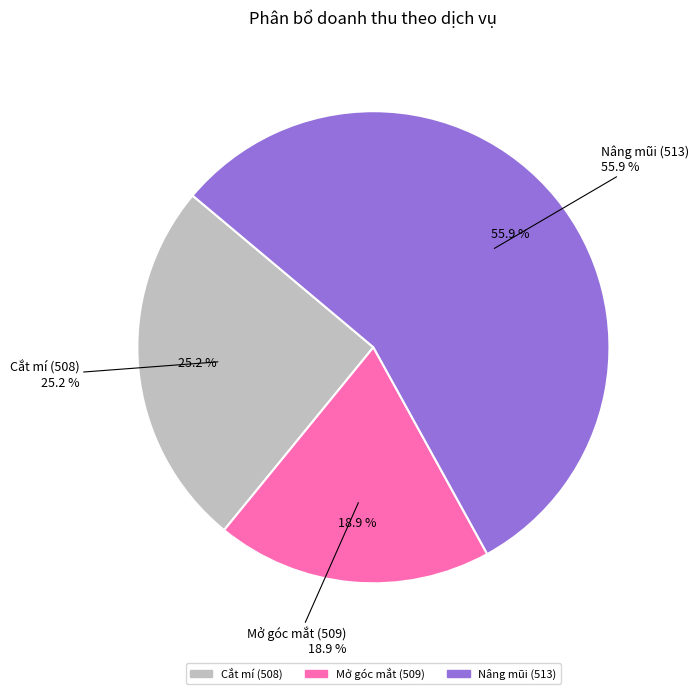

Approximately how many times larger is the value at Nâng mũi (513) compared to Cắt mí (508)?

2.2